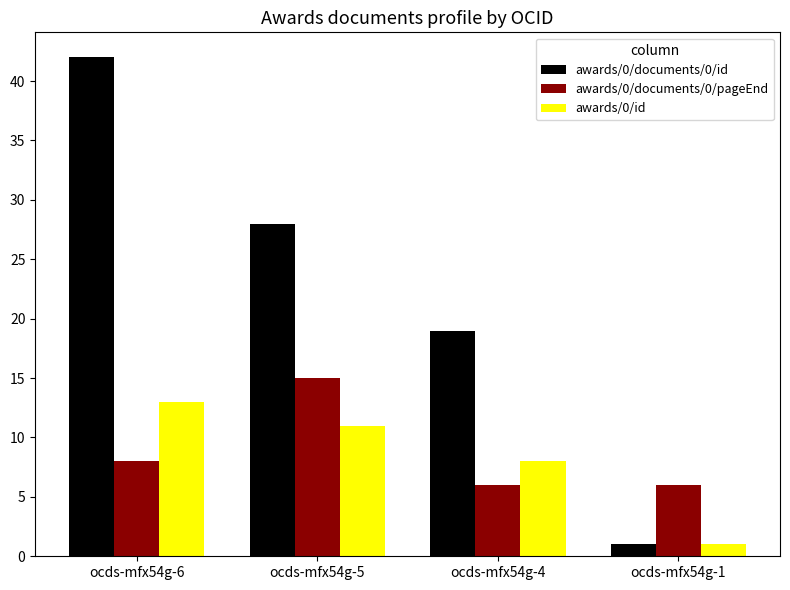

Reading right to left, extract all data points from this chart.

awards/0/documents/0/id: 1	19	28	42
awards/0/documents/0/pageEnd: 6	6	15	8
awards/0/id: 1	8	11	13